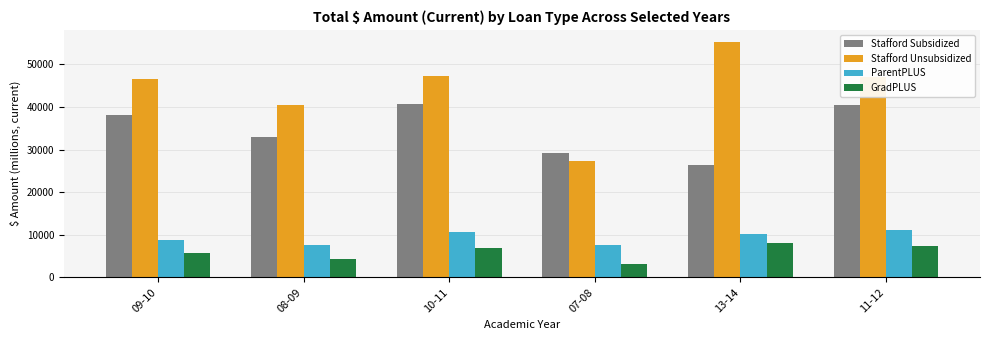

How many distinct data groups are displayed?

4